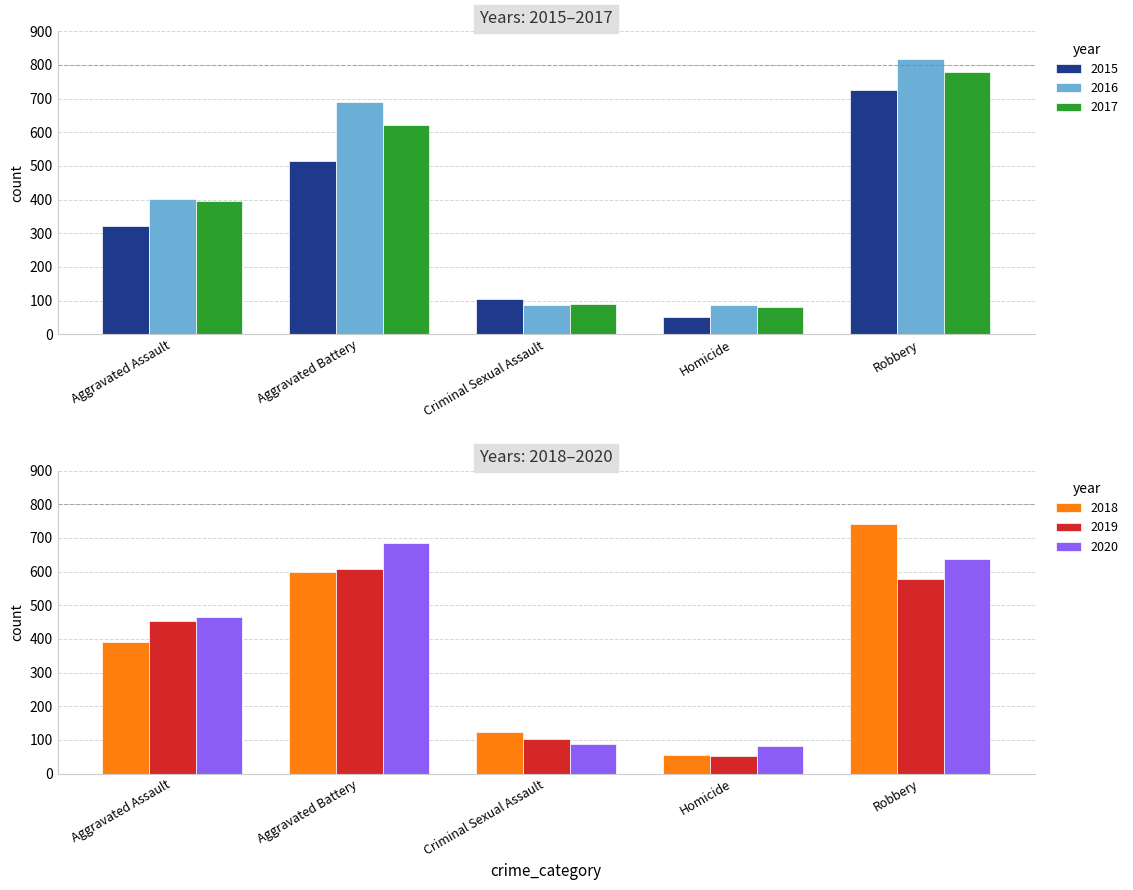

Reading right to left, what are all the values shown in this chart?

2015: 726	50	105	515	323
2016: 819	87	87	691	402
2017: 780	82	91	623	396
2018: 741	56	123	600	392
2019: 577	53	102	608	452
2020: 637	81	89	686	466